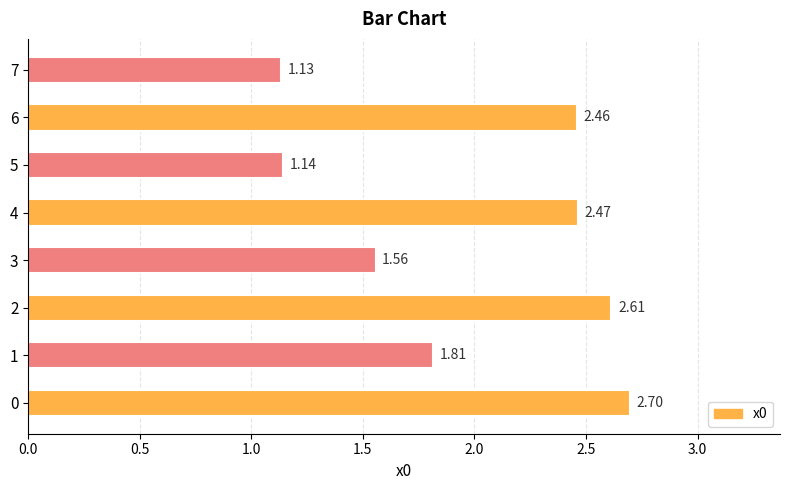

Count the number of categories in the chart.

8